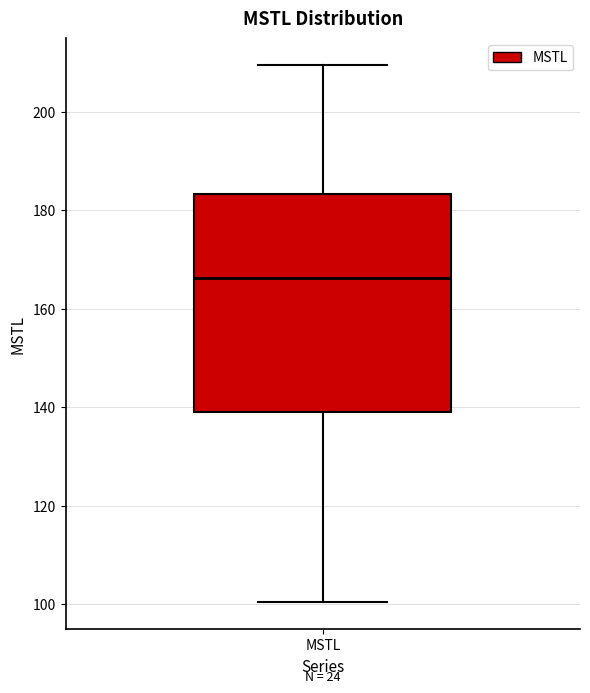

Where is the lower edge of the box for MSTL on the y-axis? The values are not printed on the chart, so give them approximately, as read against the axis.

138